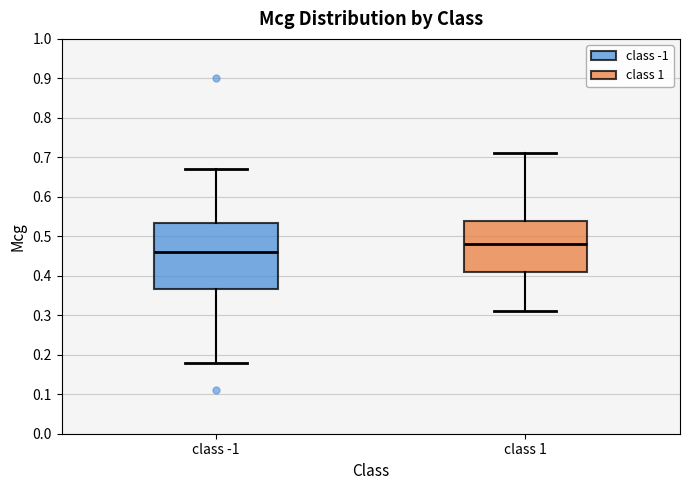

Reading left to right, transcribe this box plot: for each box, give where its median line is, the range the box spans, and where its two whiskers end, as read against the y-axis. The values are not printed on the chart, so give them approximately, as read against the axis.

class -1: median 0.46, box 0.37 to 0.53, whiskers 0.18 to 0.67
class 1: median 0.48, box 0.41 to 0.54, whiskers 0.31 to 0.71